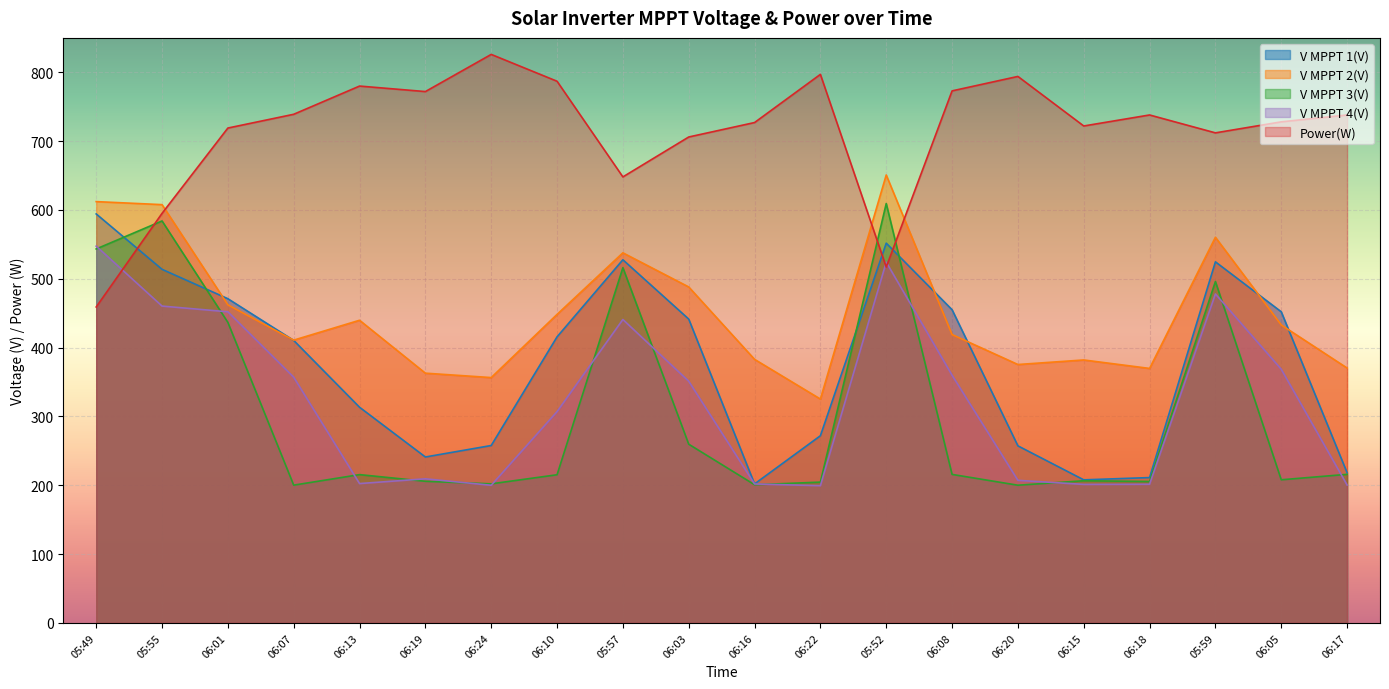

True or false: V MPPT 2(V) has more than 2 interior local peaks.

True